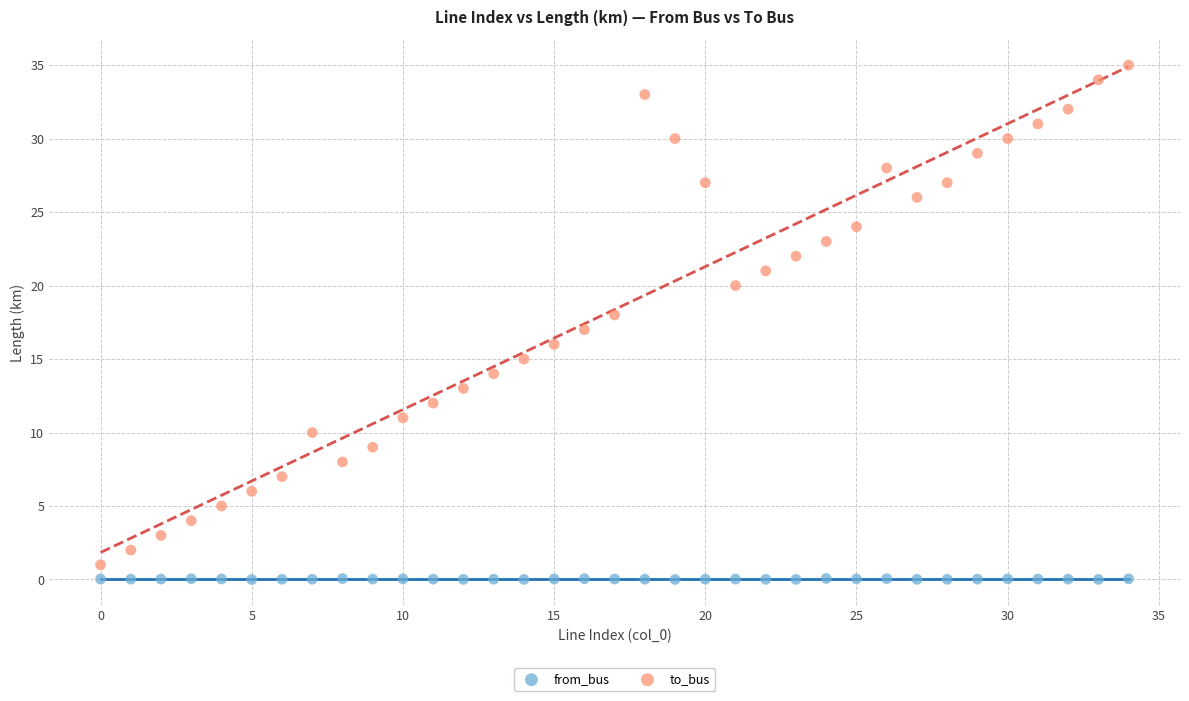

Which series has the widest spread of Y values?

to_bus